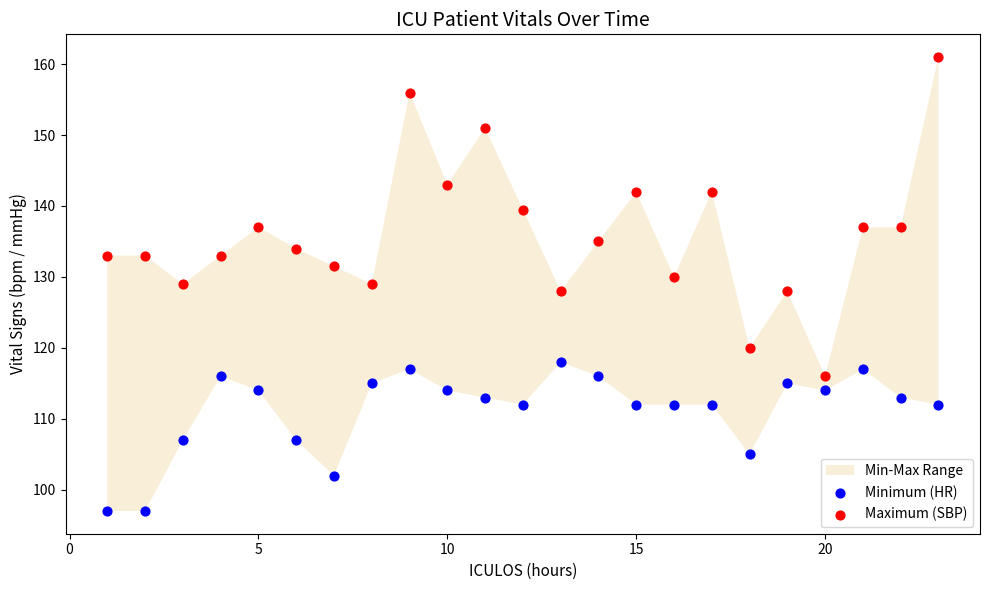

Which series reaches the minimum Y coordinate?

Minimum (HR)